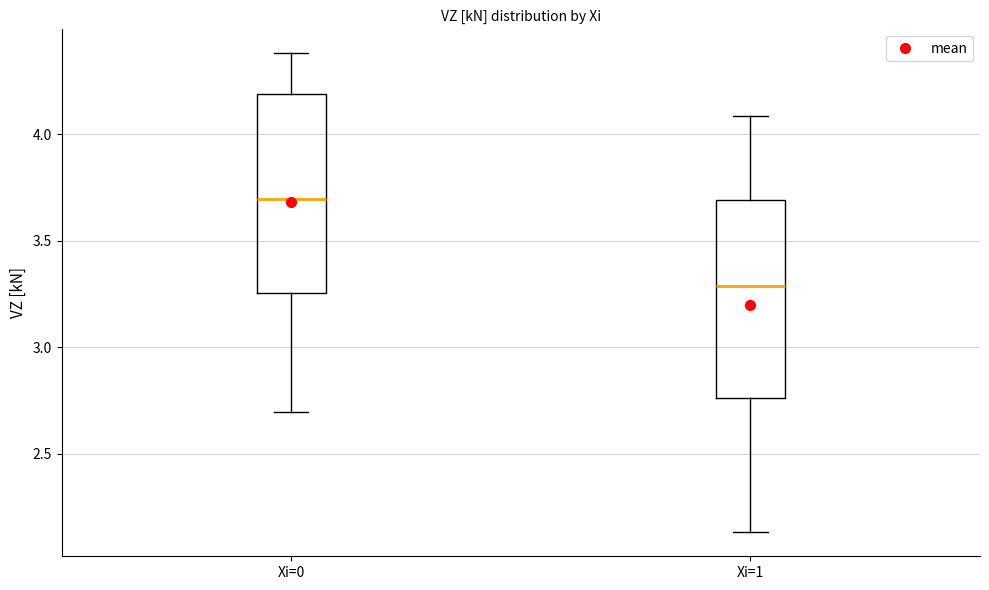

Where is the lower edge of the box for Xi=0 on the y-axis? The values are not printed on the chart, so give them approximately, as read against the axis.

3.25